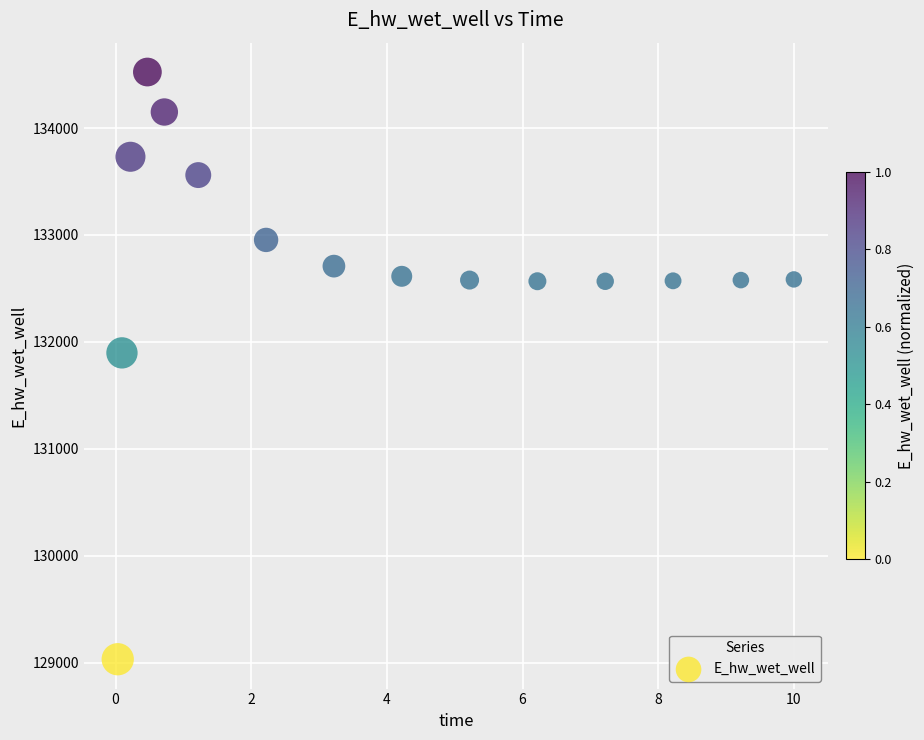

What Y value in the scatter plot is closest to 131777?

131896.7